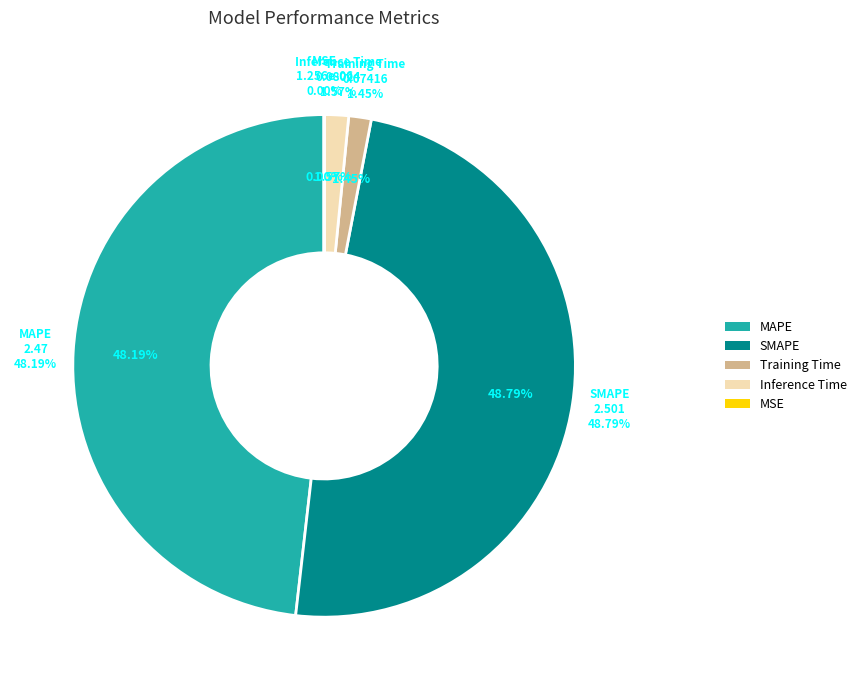

Rank the categories by value from highest to lowest.

SMAPE, MAPE, Inference Time, Training Time, MSE